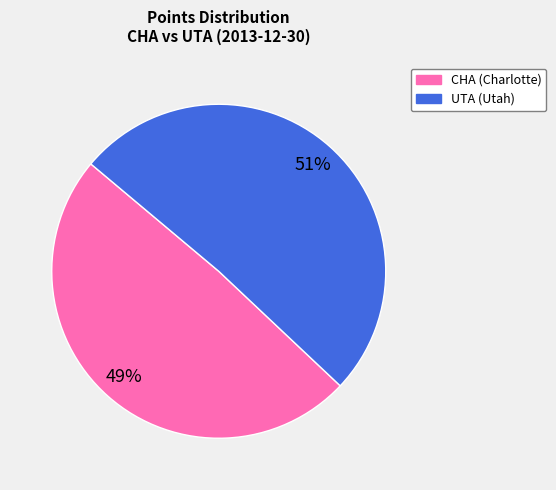

Count the number of slices in the pie.

2